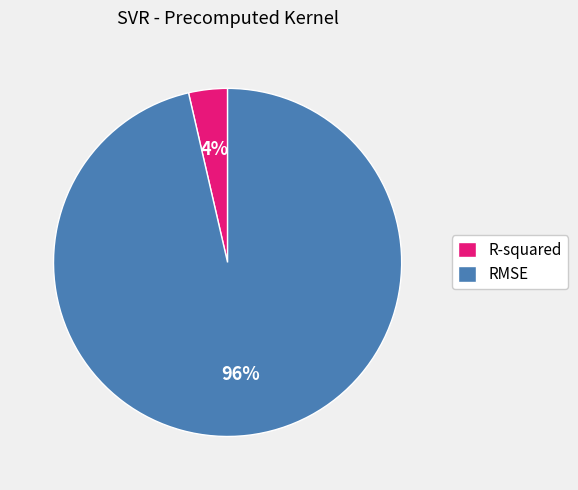

Count the number of slices in the pie.

2